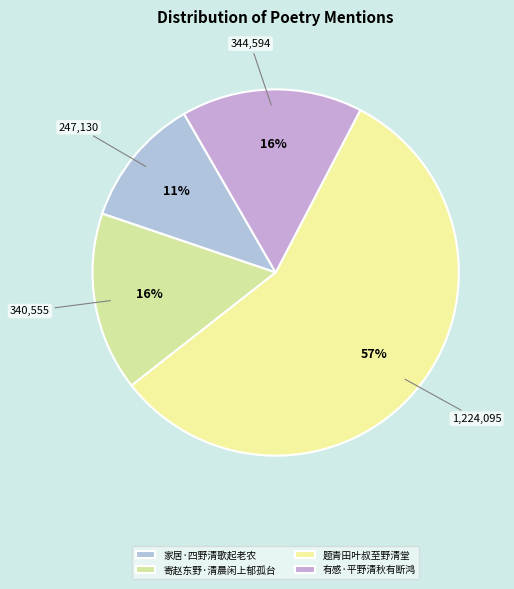

What is the change in value from 家居·四野清歌起老农 to 寄赵东野·清晨闲上郁孤台?

+93425